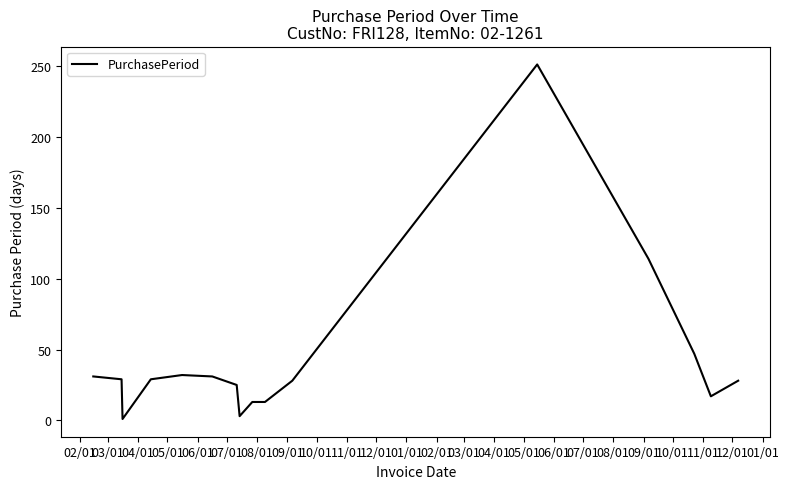

What is the greatest value displayed?

251